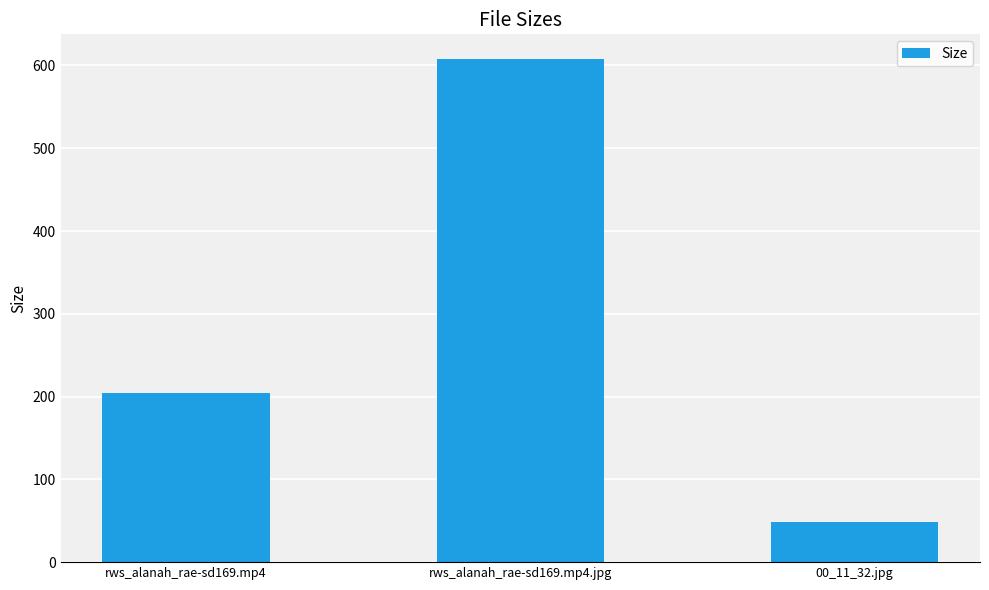

What is the sum of all values?

859.4